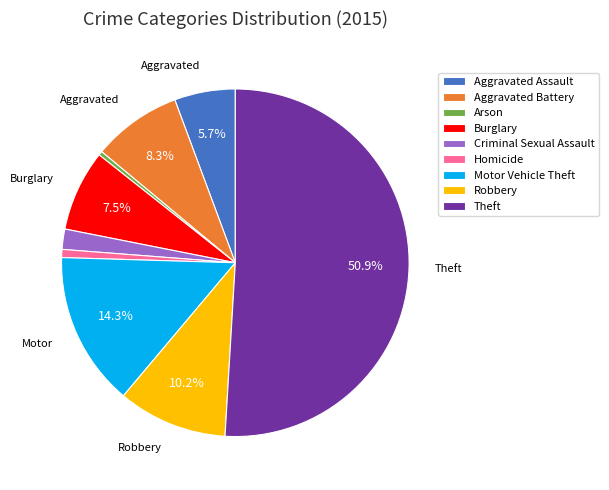

Is the sum of Motor Vehicle Theft and Robbery greater than half?

No